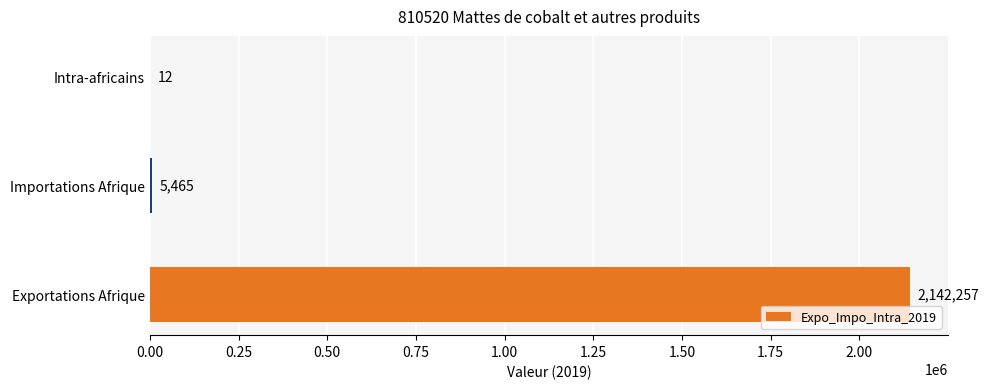

Read the value at Intra-africains, to the nearest 10.

10